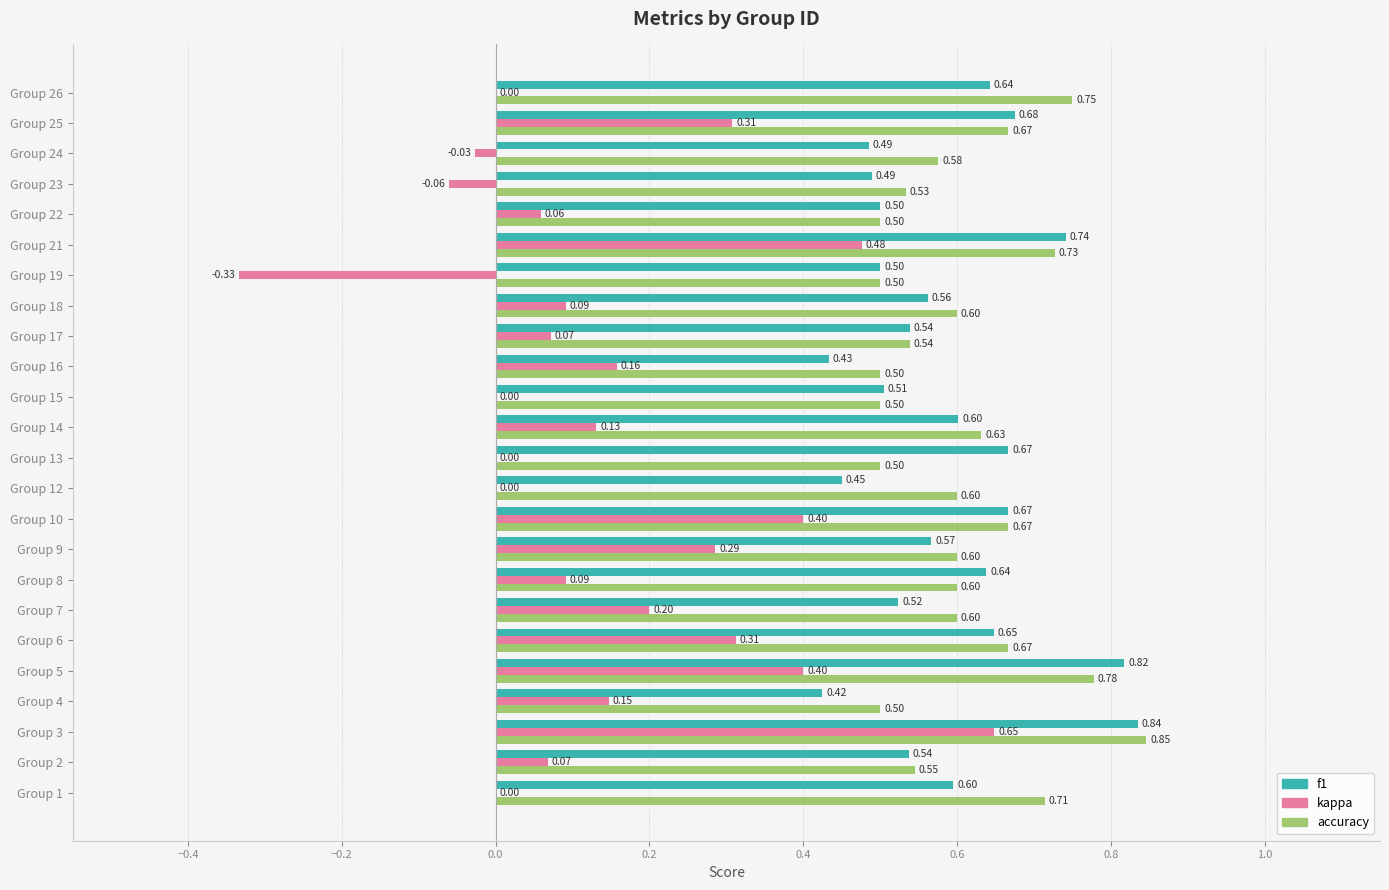

Is the value of accuracy at Group 14 greater than the value of kappa at Group 5?

Yes